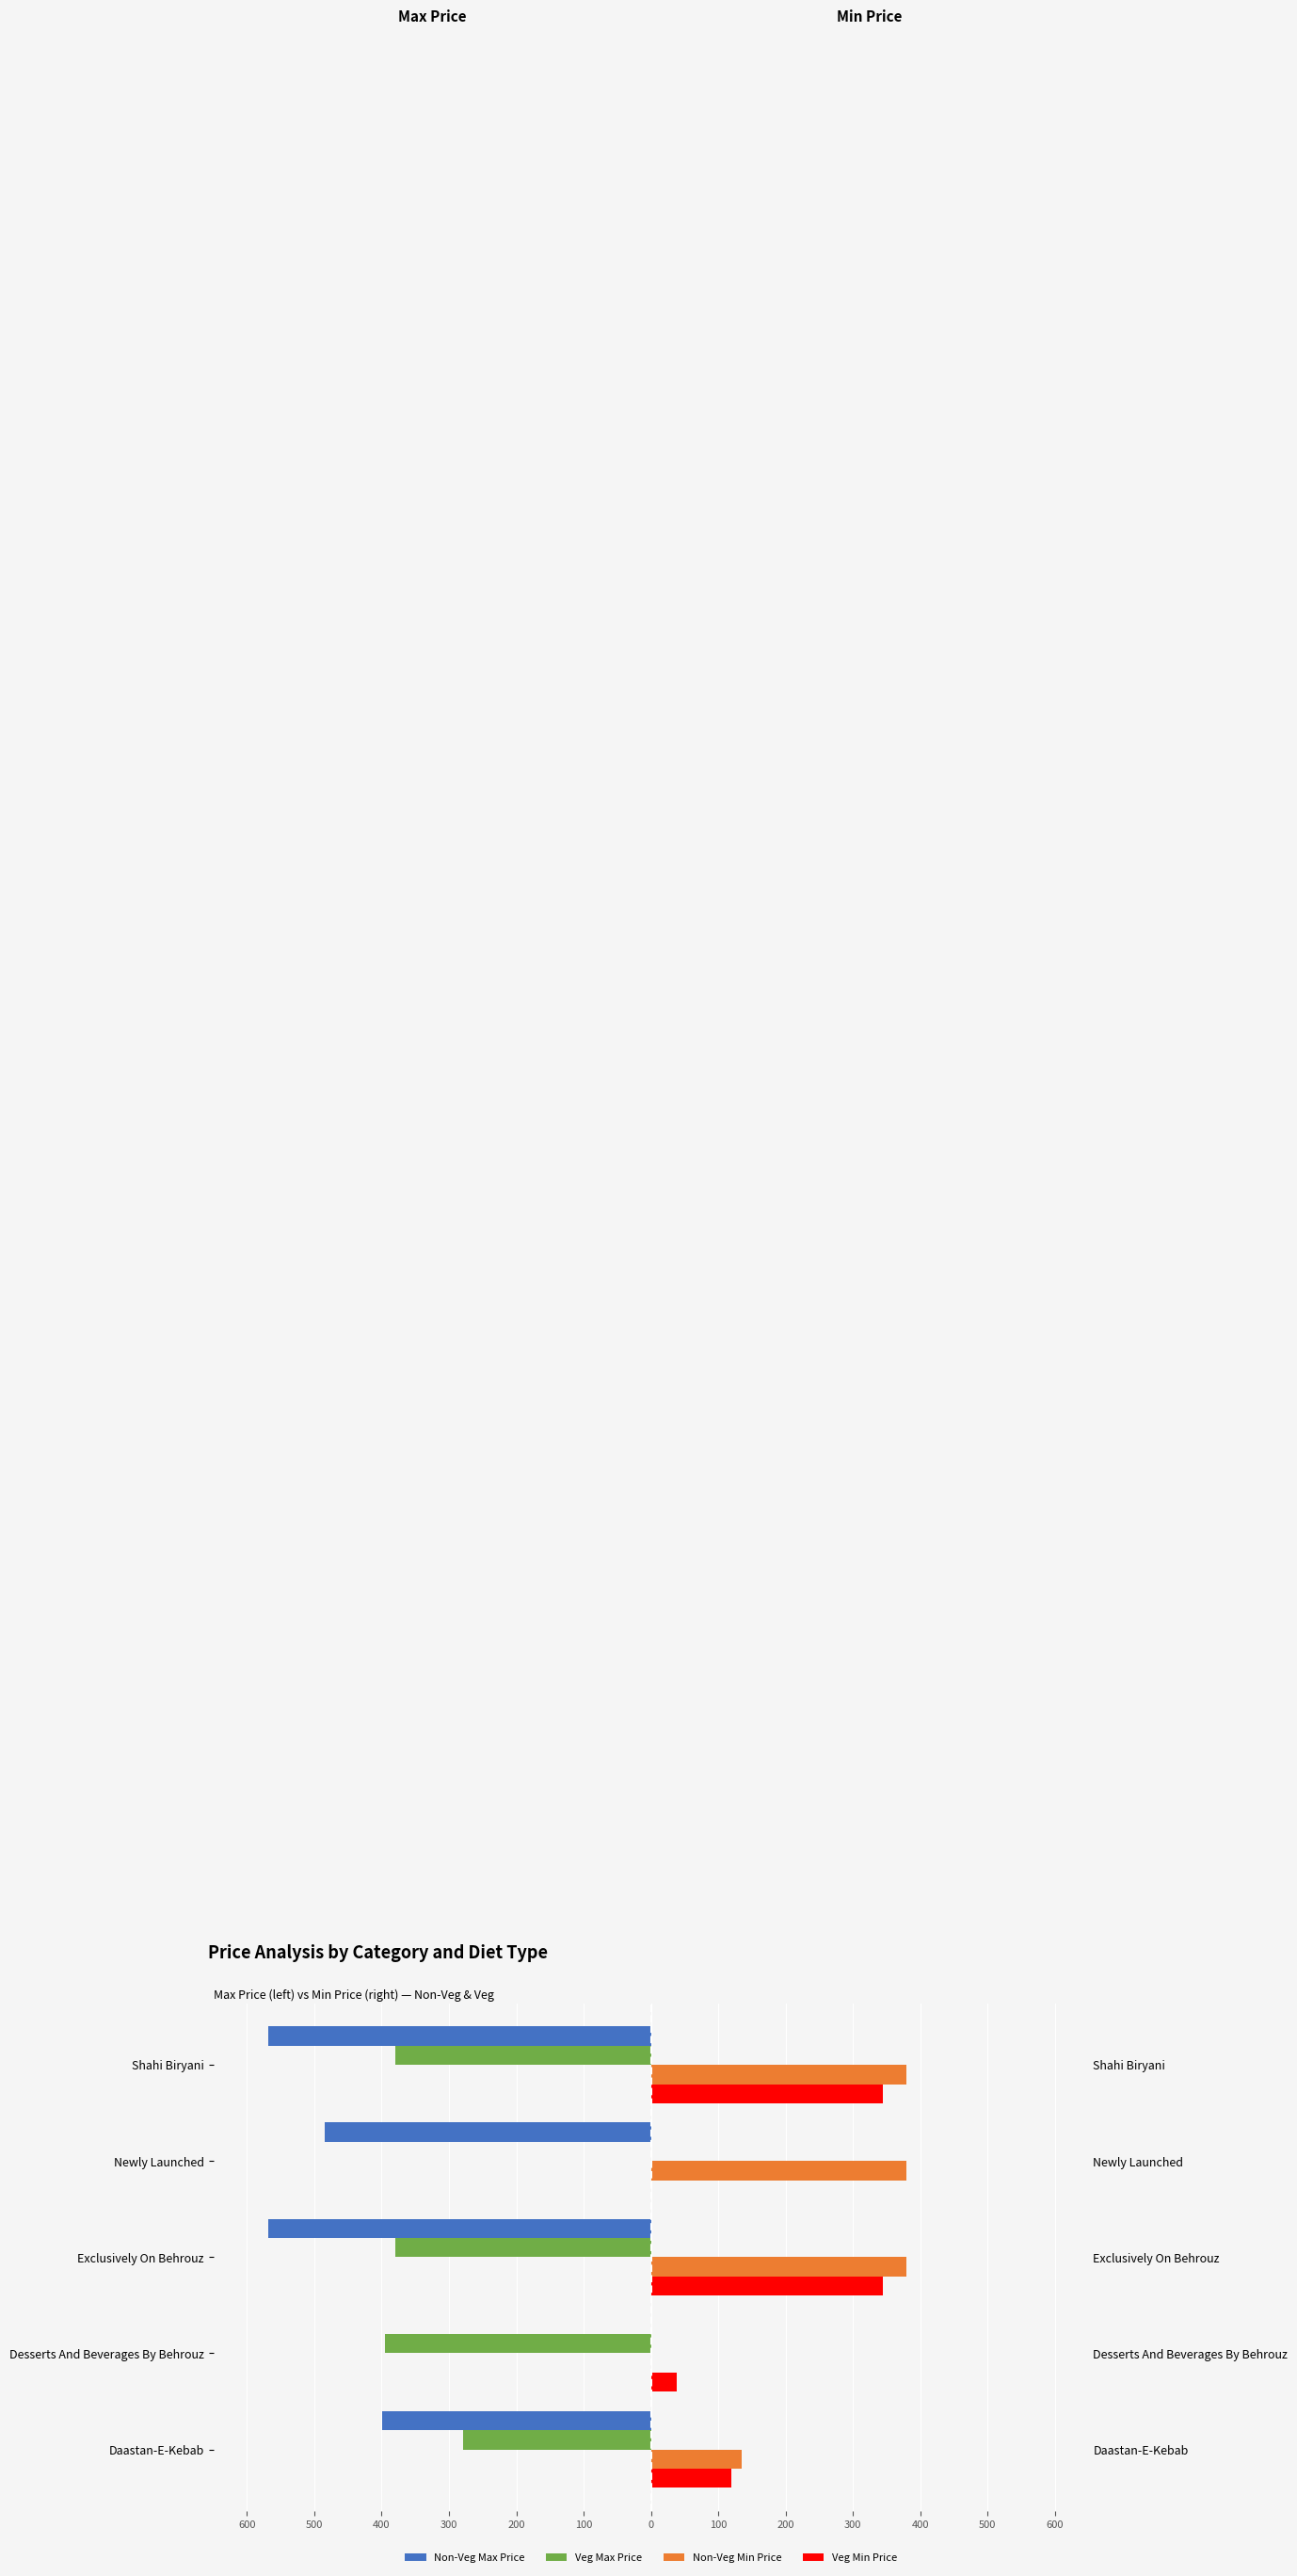

True or false: Non-Veg Min Price has a value of 216 at Newly Launched.

False